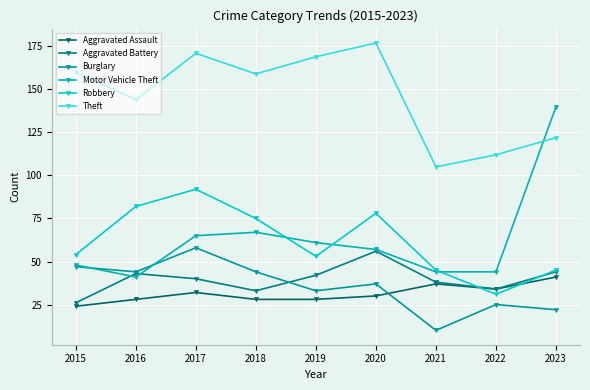

What is the maximum value for Robbery?

92